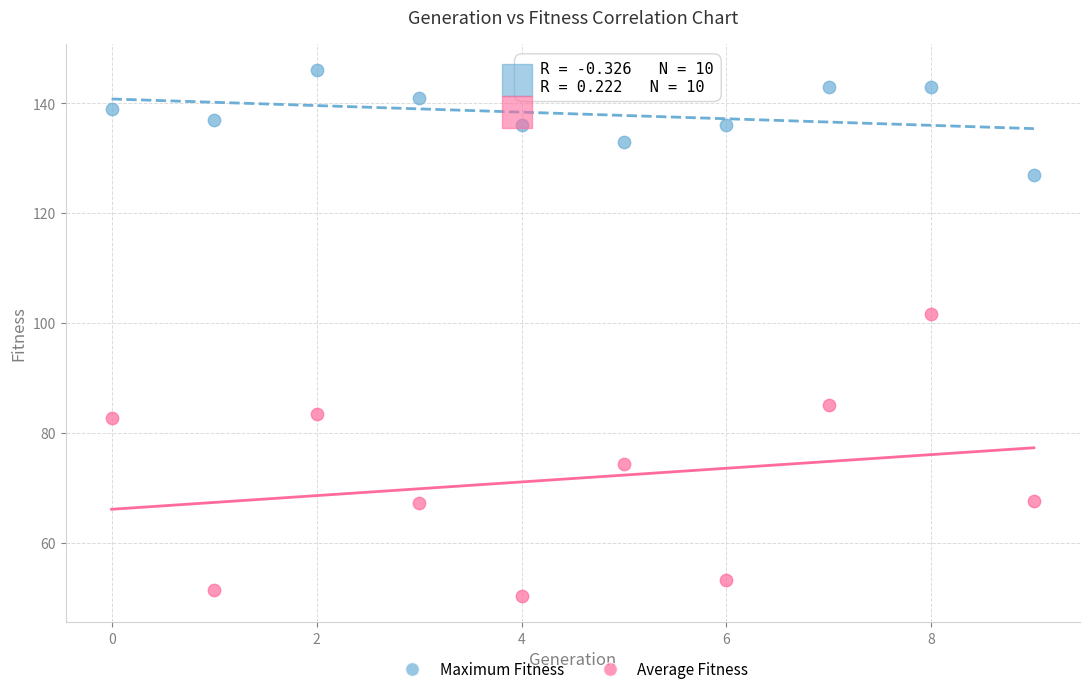

In the Average Fitness series, what Y value is closest to 76?

74.4